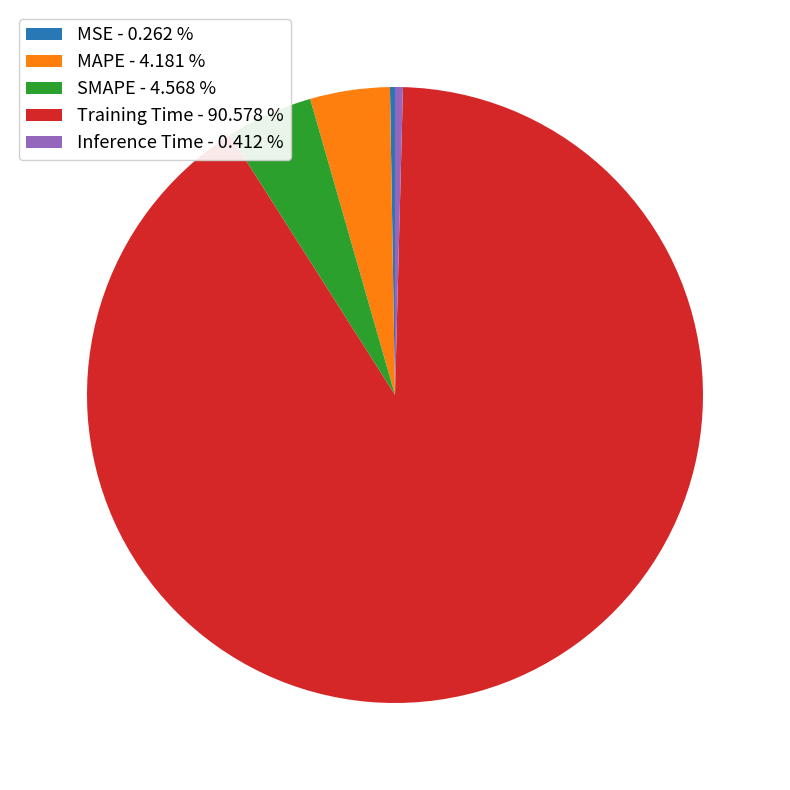

Do SMAPE - 4.568 % and Training Time - 90.578 % together represent more than half of the pie?

Yes